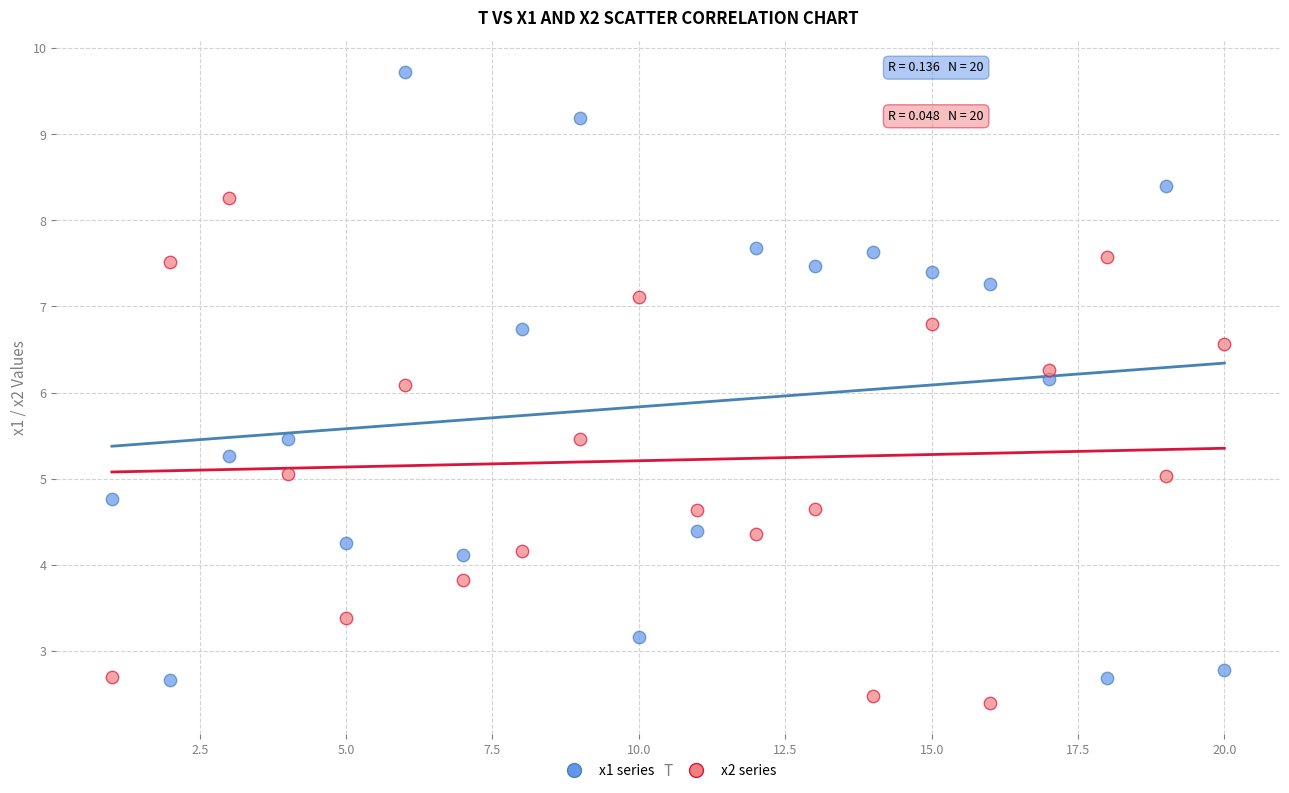

Which series has the widest spread of Y values?

x1 series